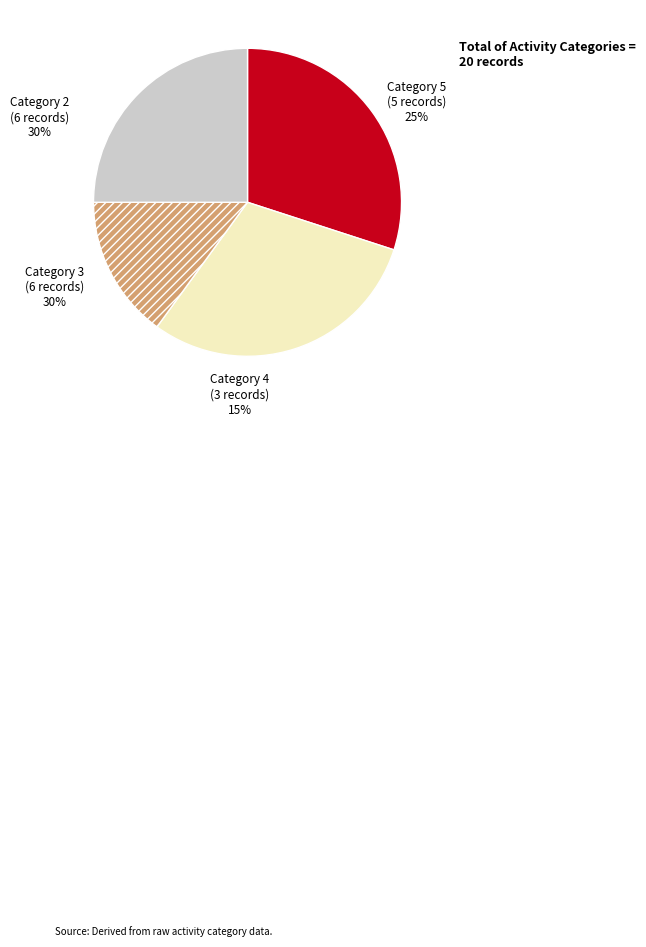

What percentage is the 2 slice, to the nearest percent?

30%